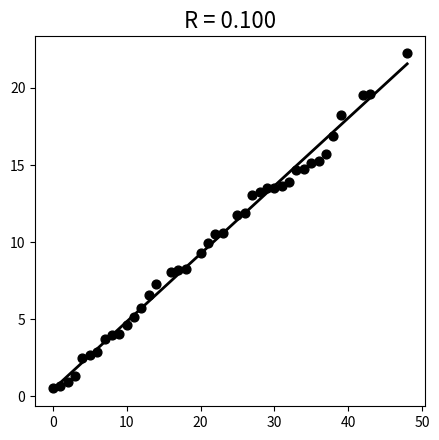

What is the range of Y values (max minus min)?

21.8